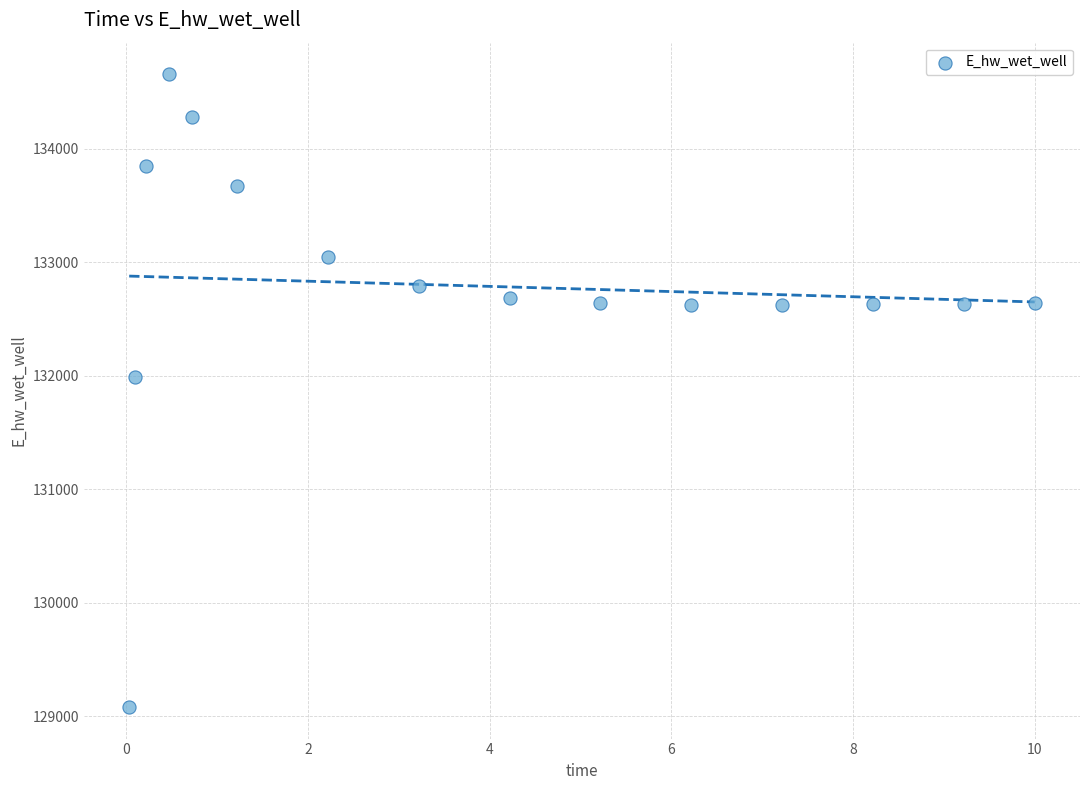

What is the range of Y values (max minus min)?

5576.5